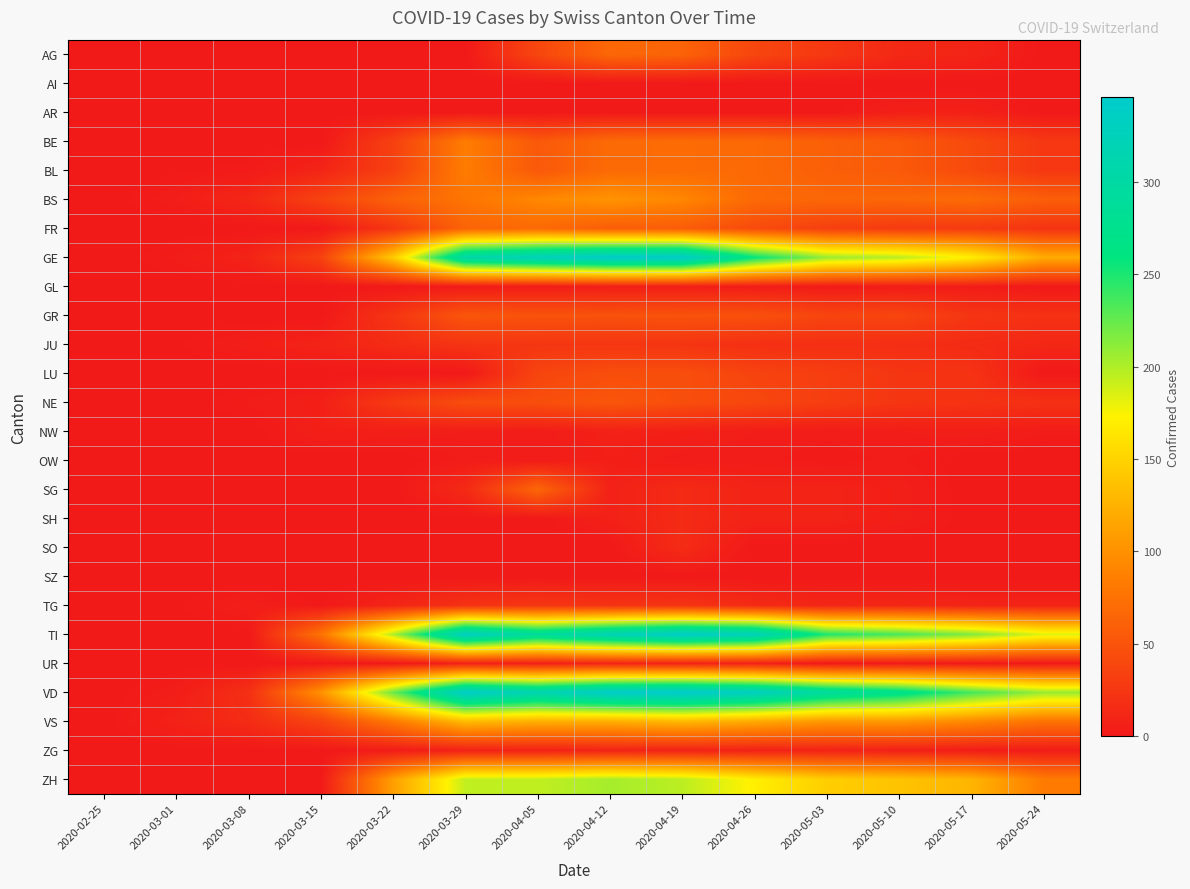

Reading right to left, list all the values displayed in this chart.

AG: 2020-05-24=0	2020-05-17=10	2020-05-10=13	2020-05-03=26	2020-04-26=38	2020-04-19=63	2020-04-12=67	2020-04-05=38	2020-03-29=0	2020-03-22=0	2020-03-15=0	2020-03-08=0	2020-03-01=0	2020-02-25=0
AI: 2020-05-24=0	2020-05-17=0	2020-05-10=0	2020-05-03=0	2020-04-26=0	2020-04-19=0	2020-04-12=0	2020-04-05=0	2020-03-29=0	2020-03-22=0	2020-03-15=0	2020-03-08=0	2020-03-01=0	2020-02-25=0
AR: 2020-05-24=0	2020-05-17=7	2020-05-10=6	2020-05-03=0	2020-04-26=0	2020-04-19=0	2020-04-12=0	2020-04-05=0	2020-03-29=0	2020-03-22=0	2020-03-15=0	2020-03-08=0	2020-03-01=0	2020-02-25=0
BE: 2020-05-24=26	2020-05-17=41	2020-05-10=55	2020-05-03=60	2020-04-26=68	2020-04-19=70	2020-04-12=69	2020-04-05=54	2020-03-29=84	2020-03-22=33	2020-03-15=0	2020-03-08=0	2020-03-01=0	2020-02-25=0
BL: 2020-05-24=26	2020-05-17=41	2020-05-10=55	2020-05-03=60	2020-04-26=68	2020-04-19=70	2020-04-12=69	2020-04-05=54	2020-03-29=84	2020-03-22=33	2020-03-15=10	2020-03-08=2	2020-03-01=1	2020-02-25=0
BS: 2020-05-24=59	2020-05-17=70	2020-05-10=66	2020-05-03=66	2020-04-26=68	2020-04-19=92	2020-04-12=102	2020-04-05=93	2020-03-29=78	2020-03-22=62	2020-03-15=35	2020-03-08=12	2020-03-01=4	2020-02-25=0
FR: 2020-05-24=22	2020-05-17=28	2020-05-10=28	2020-05-03=32	2020-04-26=42	2020-04-19=57	2020-04-12=58	2020-04-05=68	2020-03-29=63	2020-03-22=24	2020-03-15=0	2020-03-08=0	2020-03-01=0	2020-02-25=0
GE: 2020-05-24=120	2020-05-17=171	2020-05-10=197	2020-05-03=208	2020-04-26=259	2020-04-19=341	2020-04-12=342	2020-04-05=325	2020-03-29=306	2020-03-22=143	2020-03-15=34	2020-03-08=9	2020-03-01=3	2020-02-25=0
GL: 2020-05-24=0	2020-05-17=3	2020-05-10=3	2020-05-03=2	2020-04-26=3	2020-04-19=5	2020-04-12=5	2020-04-05=3	2020-03-29=2	2020-03-22=0	2020-03-15=0	2020-03-08=0	2020-03-01=0	2020-02-25=0
GR: 2020-05-24=21	2020-05-17=24	2020-05-10=38	2020-05-03=37	2020-04-26=47	2020-04-19=49	2020-04-12=48	2020-04-05=49	2020-03-29=52	2020-03-22=24	2020-03-15=0	2020-03-08=0	2020-03-01=0	2020-02-25=0
JU: 2020-05-24=12	2020-05-17=15	2020-05-10=18	2020-05-03=19	2020-04-26=19	2020-04-19=23	2020-04-12=24	2020-04-05=24	2020-03-29=23	2020-03-22=16	2020-03-15=9	2020-03-08=5	2020-03-01=1	2020-02-25=0
LU: 2020-05-24=0	2020-05-17=22	2020-05-10=24	2020-05-03=31	2020-04-26=36	2020-04-19=45	2020-04-12=45	2020-04-05=37	2020-03-29=0	2020-03-22=0	2020-03-15=0	2020-03-08=0	2020-03-01=0	2020-02-25=0
NE: 2020-05-24=20	2020-05-17=22	2020-05-10=24	2020-05-03=31	2020-04-26=39	2020-04-19=45	2020-04-12=52	2020-04-05=45	2020-03-29=44	2020-03-22=28	2020-03-15=6	2020-03-08=3	2020-03-01=0	2020-02-25=0
NW: 2020-05-24=3	2020-05-17=5	2020-05-10=4	2020-05-03=3	2020-04-26=4	2020-04-19=6	2020-04-12=7	2020-04-05=3	2020-03-29=4	2020-03-22=5	2020-03-15=6	2020-03-08=0	2020-03-01=0	2020-02-25=0
OW: 2020-05-24=0	2020-05-17=0	2020-05-10=3	2020-05-03=2	2020-04-26=3	2020-04-19=3	2020-04-12=6	2020-04-05=3	2020-03-29=3	2020-03-22=0	2020-03-15=0	2020-03-08=0	2020-03-01=0	2020-02-25=0
SG: 2020-05-24=0	2020-05-17=0	2020-05-10=5	2020-05-03=9	2020-04-26=9	2020-04-19=15	2020-04-12=7	2020-04-05=66	2020-03-29=14	2020-03-22=0	2020-03-15=0	2020-03-08=0	2020-03-01=0	2020-02-25=0
SH: 2020-05-24=0	2020-05-17=0	2020-05-10=5	2020-05-03=9	2020-04-26=9	2020-04-19=15	2020-04-12=7	2020-04-05=0	2020-03-29=0	2020-03-22=0	2020-03-15=0	2020-03-08=0	2020-03-01=0	2020-02-25=0
SO: 2020-05-24=0	2020-05-17=0	2020-05-10=0	2020-05-03=0	2020-04-26=0	2020-04-19=16	2020-04-12=0	2020-04-05=0	2020-03-29=0	2020-03-22=0	2020-03-15=0	2020-03-08=0	2020-03-01=0	2020-02-25=0
SZ: 2020-05-24=0	2020-05-17=0	2020-05-10=0	2020-05-03=0	2020-04-26=0	2020-04-19=0	2020-04-12=0	2020-04-05=0	2020-03-29=0	2020-03-22=0	2020-03-15=0	2020-03-08=0	2020-03-01=0	2020-02-25=0
TG: 2020-05-24=9	2020-05-17=9	2020-05-10=12	2020-05-03=11	2020-04-26=15	2020-04-19=23	2020-04-12=22	2020-04-05=25	2020-03-29=21	2020-03-22=10	2020-03-15=1	2020-03-08=5	2020-03-01=1	2020-02-25=0
TI: 2020-05-24=184	2020-05-17=216	2020-05-10=235	2020-05-03=249	2020-04-26=325	2020-04-19=340	2020-04-12=320	2020-04-05=291	2020-03-29=333	2020-03-22=200	2020-03-15=76	2020-03-08=0	2020-03-01=0	2020-02-25=0
UR: 2020-05-24=0	2020-05-17=1	2020-05-10=1	2020-05-03=0	2020-04-26=7	2020-04-19=9	2020-04-12=10	2020-04-05=6	2020-03-29=7	2020-03-22=0	2020-03-15=0	2020-03-08=0	2020-03-01=0	2020-02-25=0
VD: 2020-05-24=208	2020-05-17=237	2020-05-10=274	2020-05-03=294	2020-04-26=332	2020-04-19=346	2020-04-12=342	2020-04-05=315	2020-03-29=340	2020-03-22=223	2020-03-15=100	2020-03-08=19	2020-03-01=4	2020-02-25=0
VS: 2020-05-24=76	2020-05-17=93	2020-05-10=106	2020-05-03=105	2020-04-26=119	2020-04-19=130	2020-04-12=122	2020-04-05=123	2020-03-29=132	2020-03-22=82	2020-03-15=36	2020-03-08=16	2020-03-01=8	2020-02-25=0
ZG: 2020-05-24=3	2020-05-17=3	2020-05-10=6	2020-05-03=8	2020-04-26=7	2020-04-19=8	2020-04-12=8	2020-04-05=7	2020-03-29=7	2020-03-22=3	2020-03-15=0	2020-03-08=0	2020-03-01=0	2020-02-25=0
ZH: 2020-05-24=83	2020-05-17=127	2020-05-10=138	2020-05-03=146	2020-04-26=171	2020-04-19=196	2020-04-12=203	2020-04-05=194	2020-03-29=194	2020-03-22=110	2020-03-15=0	2020-03-08=0	2020-03-01=0	2020-02-25=0